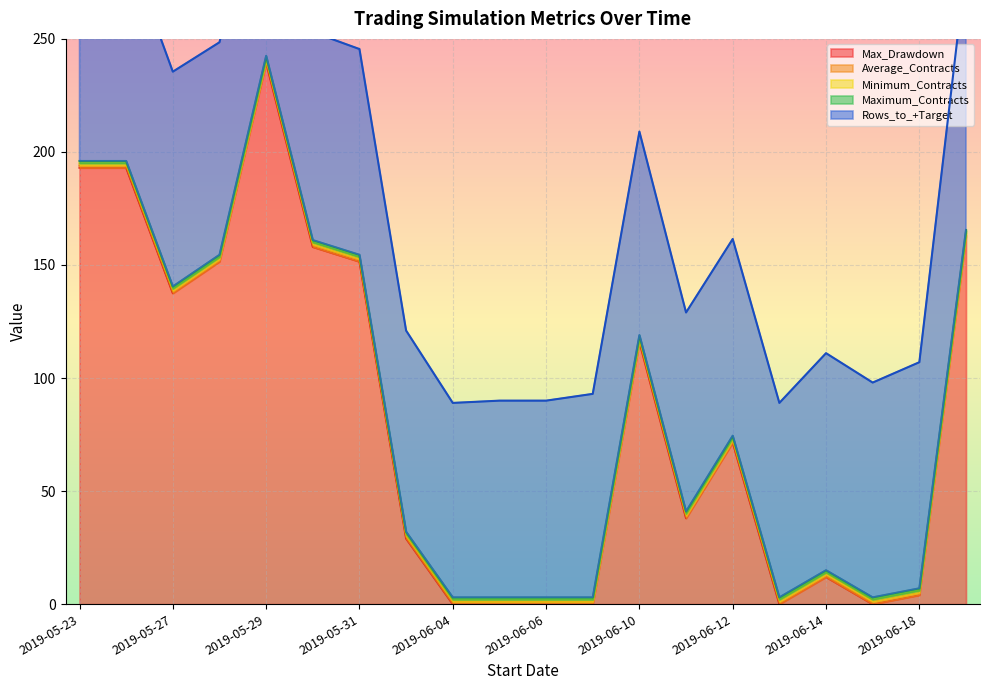

The Minimum_Contracts series shows 1.0 at 2019-05-29. True or false?

True